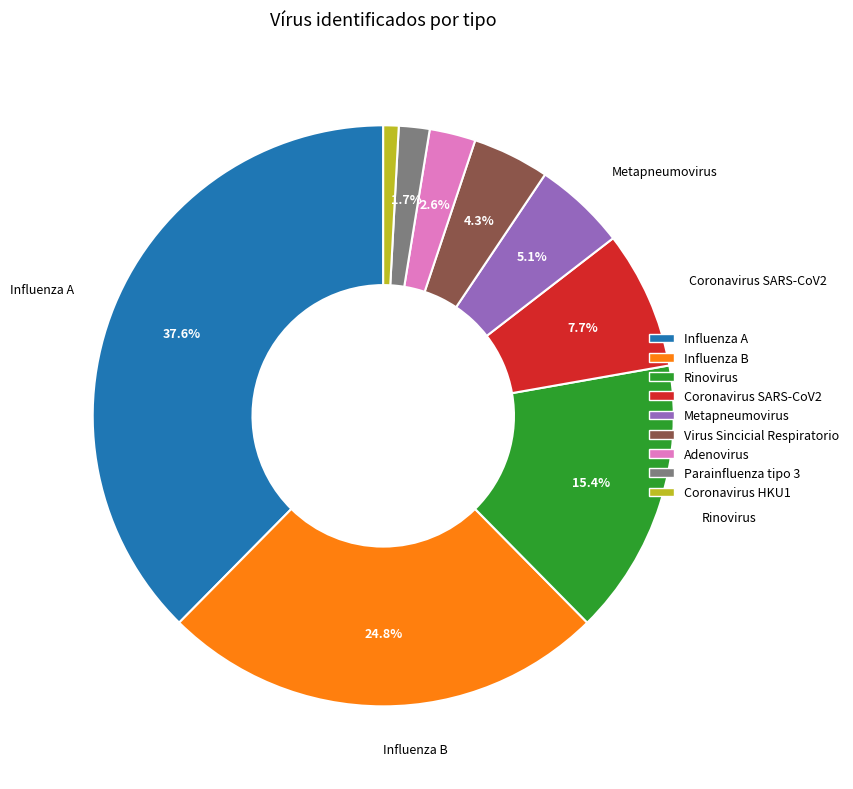

Approximately how many times larger is the value at Metapneumovirus compared to Rinovirus?

0.3